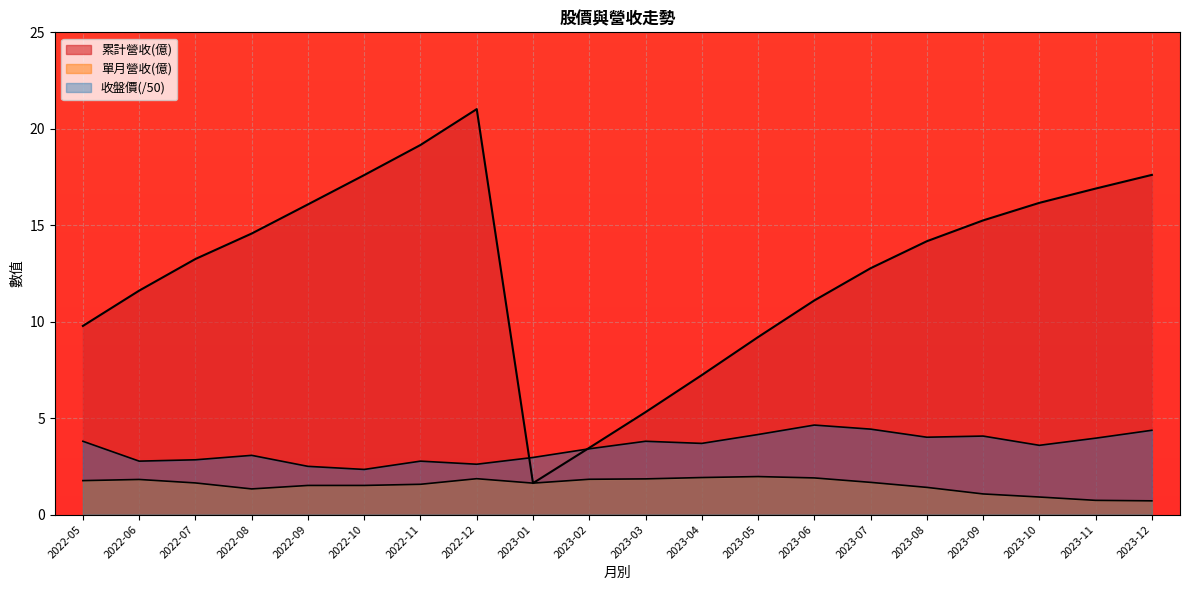

True or false: 收盤價 and 單月營收(億) intersect in this chart.

False